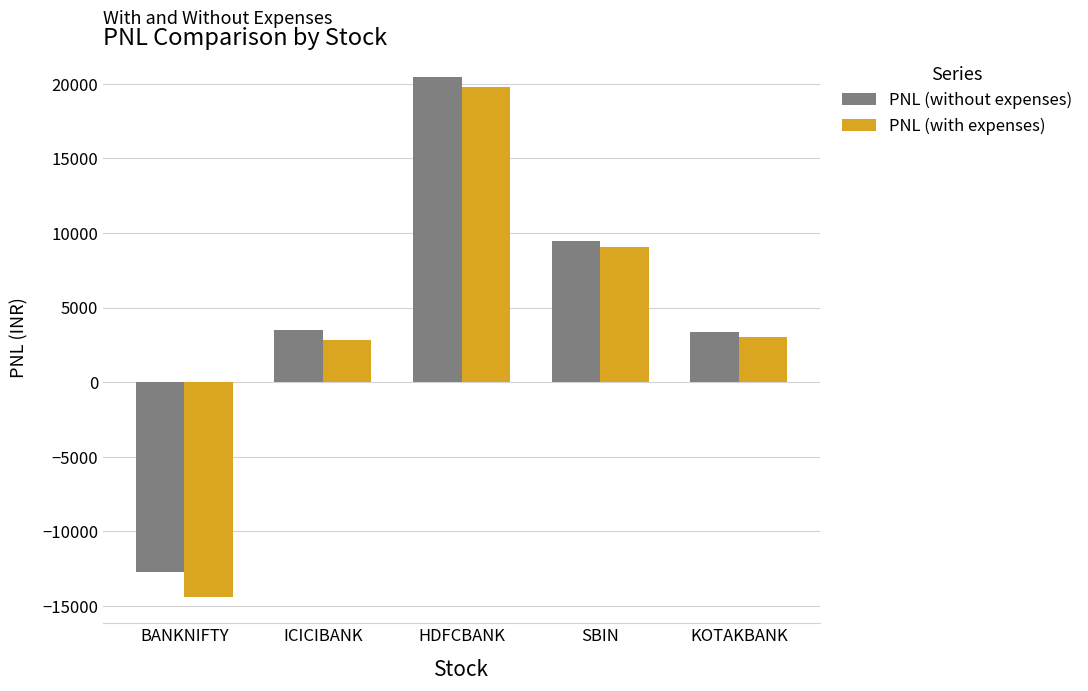

Which label corresponds to the smallest value in the chart?

BANKNIFTY